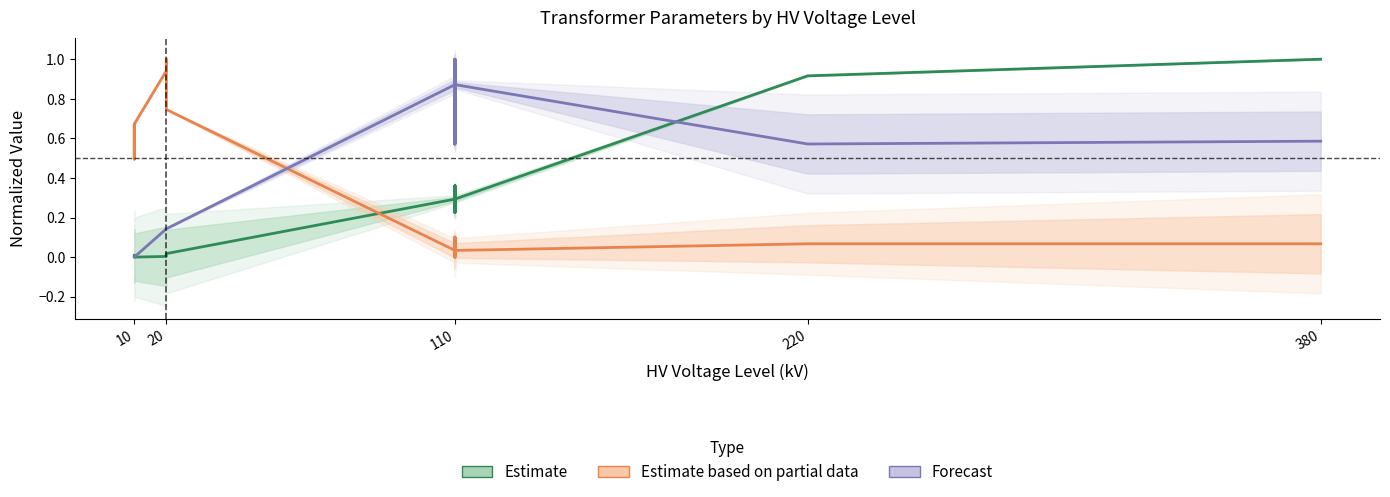

Does the chart have visible grid lines?

No